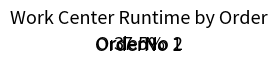

Is there any slice that represents more than half of the pie?

Yes